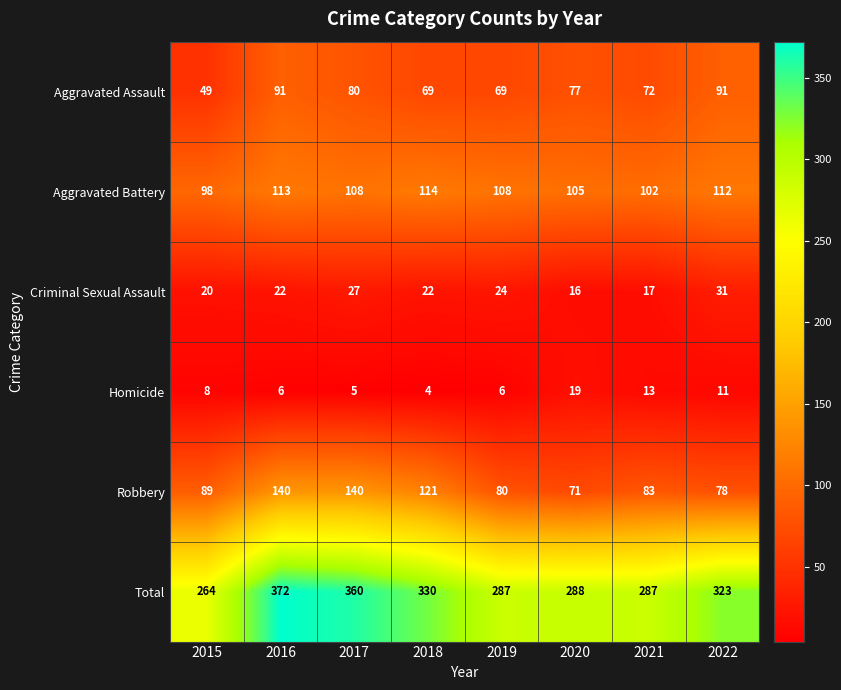

Which series changed the most between 2019 and 2022?

Total